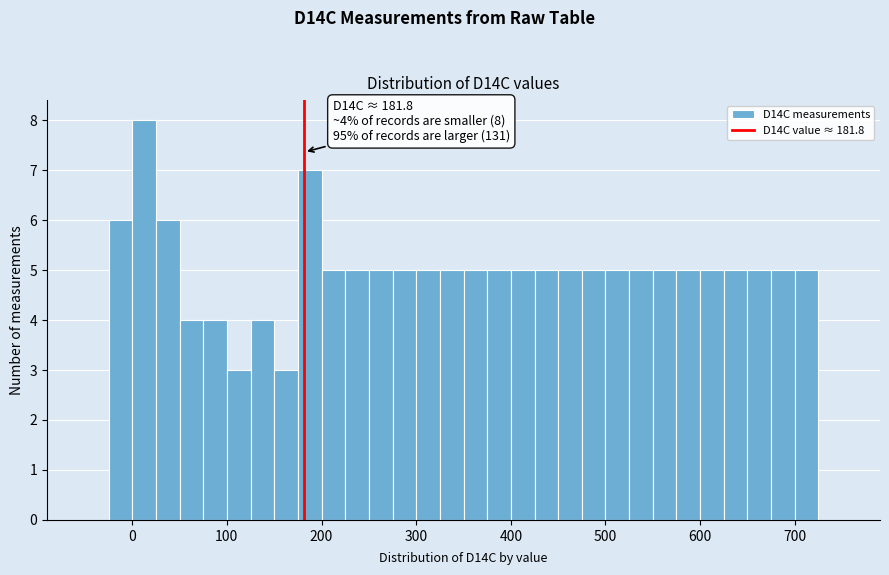

Around what value on the x-axis is the tallest bar? Give the approximate position of its centre, as read against the axis.

10